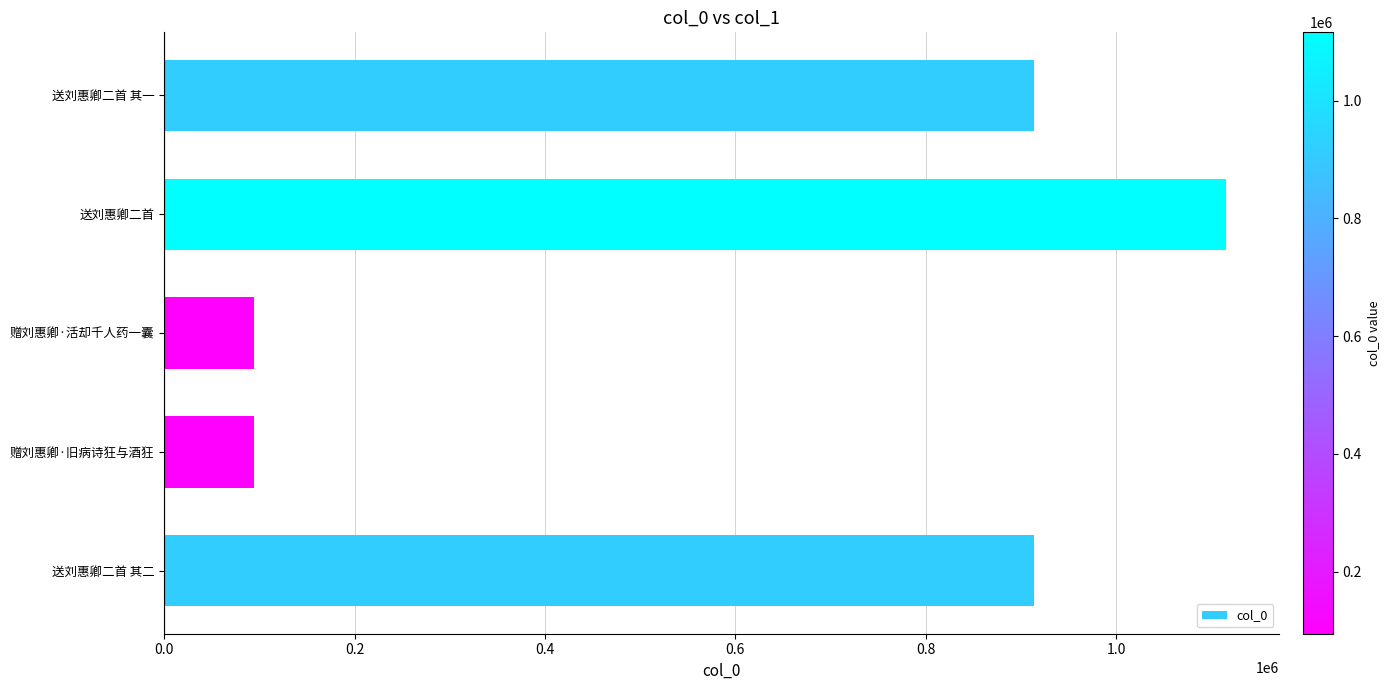

What is the change in value from 送刘惠卿二首 其二 to 赠刘惠卿·旧病诗狂与酒狂?

-819207